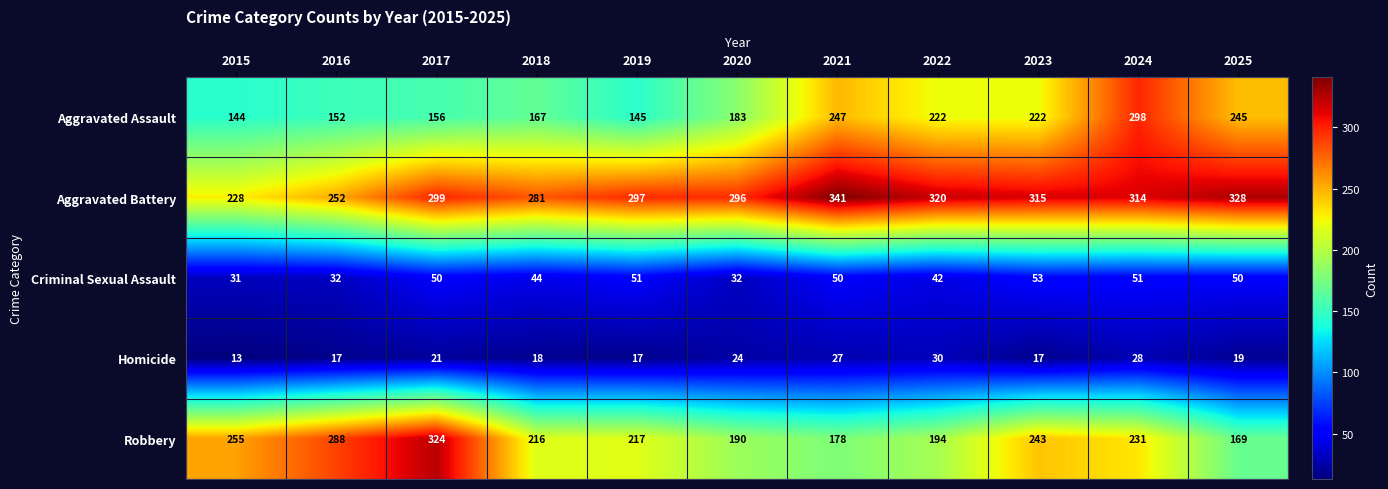

Rank the series by their maximum value, from highest to lowest.

Aggravated Battery, Robbery, Aggravated Assault, Criminal Sexual Assault, Homicide